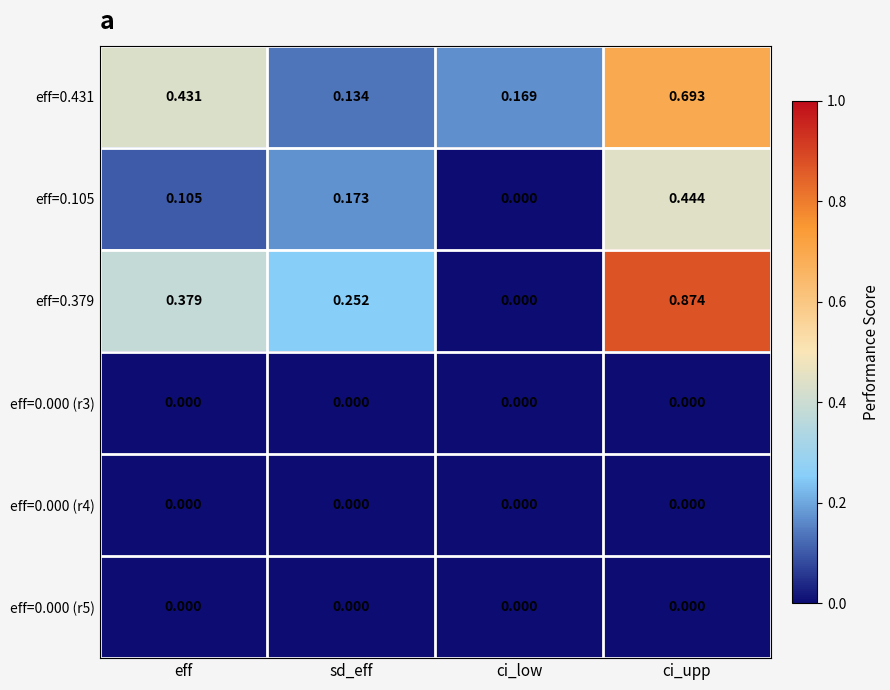

Which label corresponds to the largest value in the chart?

ci_upp